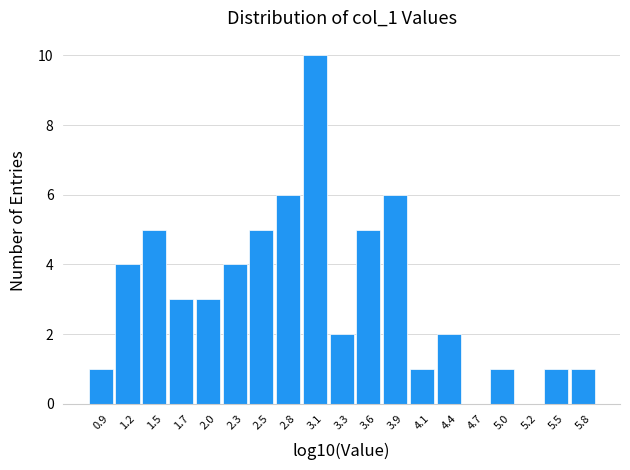

Reading left to right, transcribe this chart: for each bar, give the range it covers on the x-axis and its height. Neither the bar edges nor the heights are printed on the chart, so give them approximately, as read against the axes.

0.80 to 1.05: 1
1.05 to 1.30: 4
1.30 to 1.60: 5
1.60 to 1.85: 3
1.85 to 2.15: 3
2.15 to 2.40: 4
2.40 to 2.65: 5
2.65 to 2.95: 6
2.95 to 3.20: 10
3.20 to 3.45: 2
3.45 to 3.75: 5
3.75 to 4.00: 6
4.00 to 4.30: 1
4.30 to 4.55: 2
4.55 to 4.80: 0
4.80 to 5.10: 1
5.10 to 5.35: 0
5.35 to 5.65: 1
5.65 to 5.90: 1